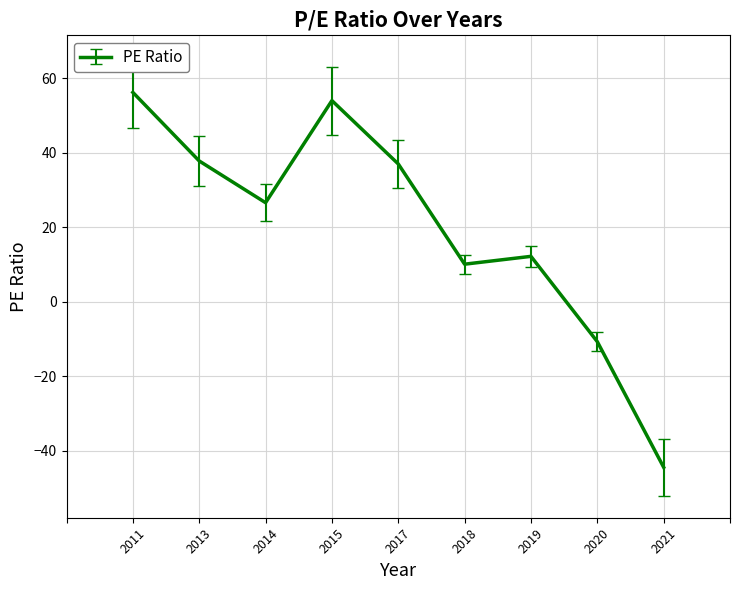

What is the difference between the second highest and minimum values?

98.4